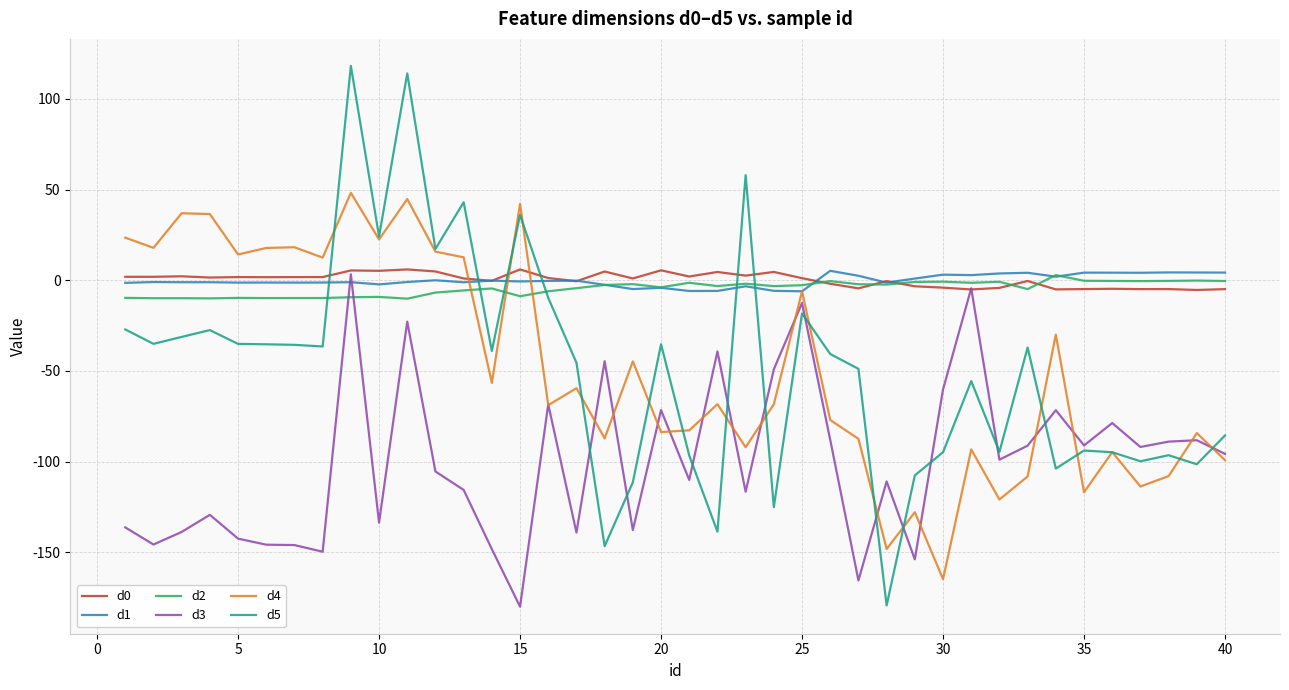

What is the greatest value displayed?

118.2